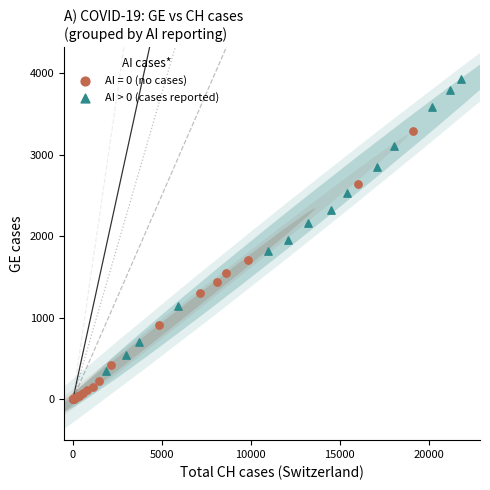

Which series reaches the minimum Y coordinate?

AI = 0 (no cases)